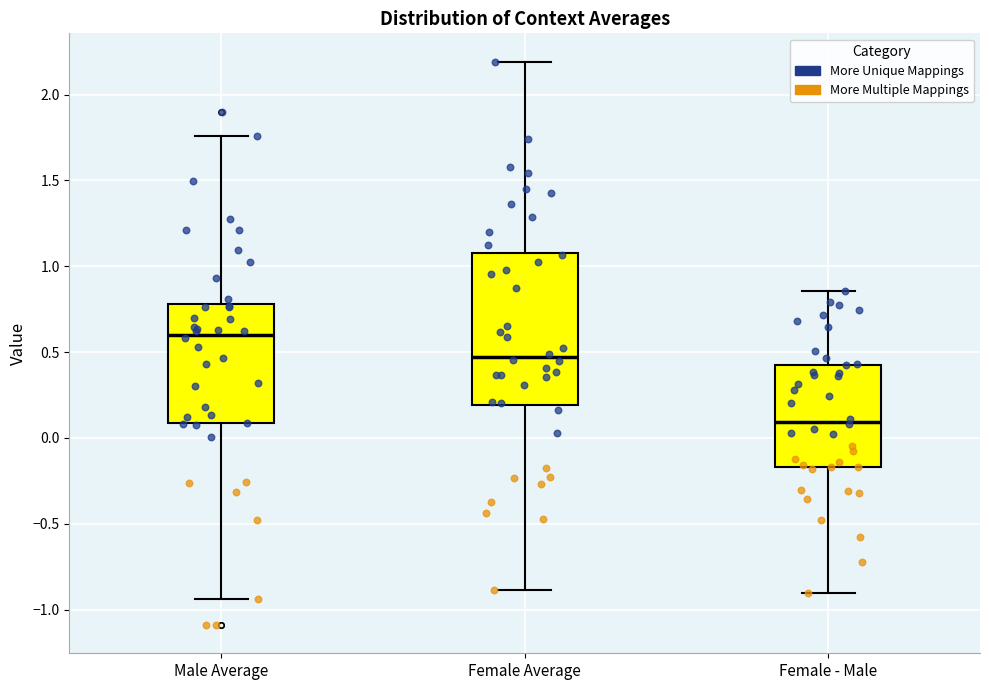

Which box's median line is the highest?

Male Average